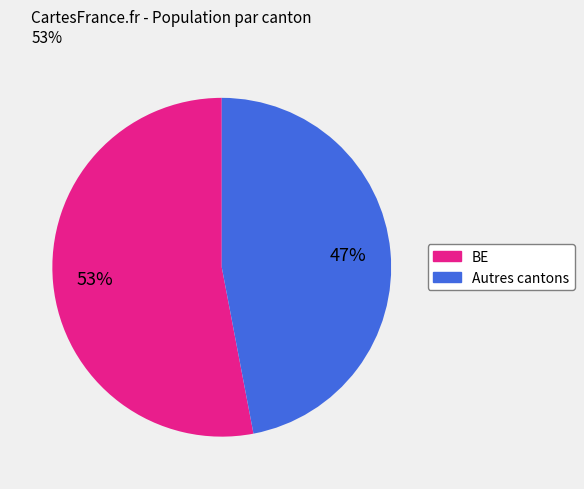

Approximately how many times larger is the value at Autres cantons compared to BE?

0.9